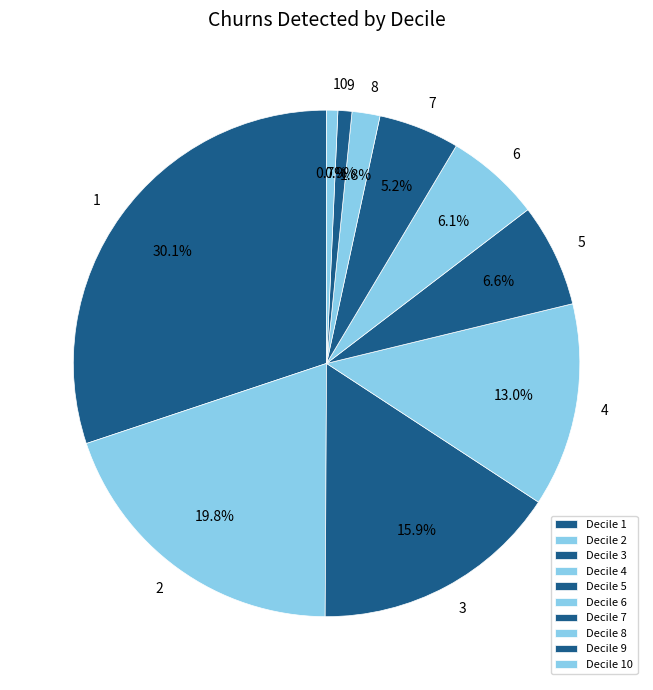

How many segments does this pie chart have?

10